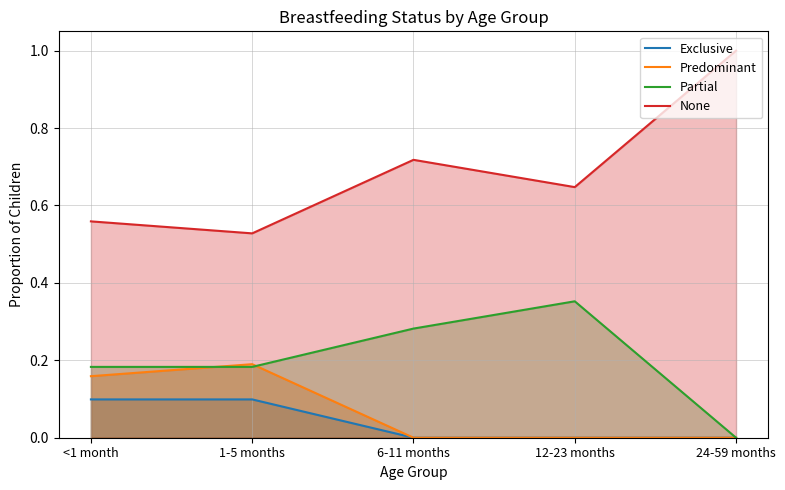

What are all the series names shown in the legend?

Exclusive, Predominant, Partial, None